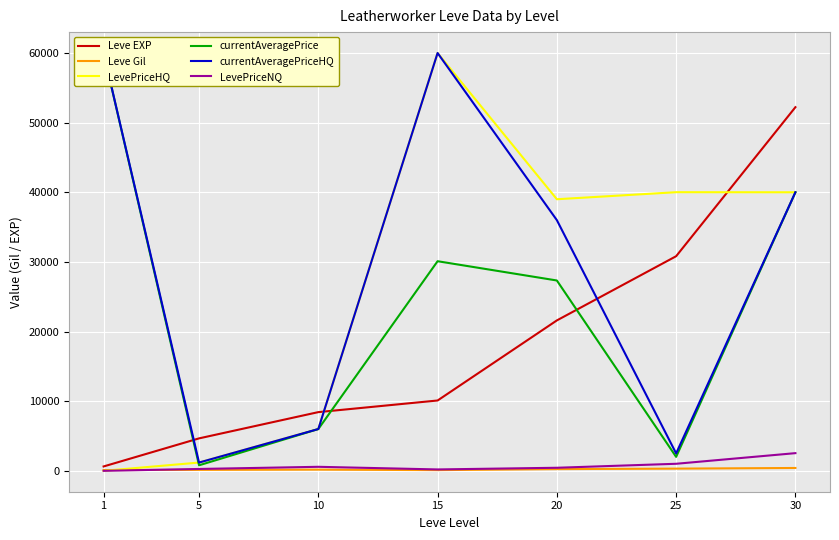

True or false: currentAveragePrice and LevePriceNQ cross at least once.

False